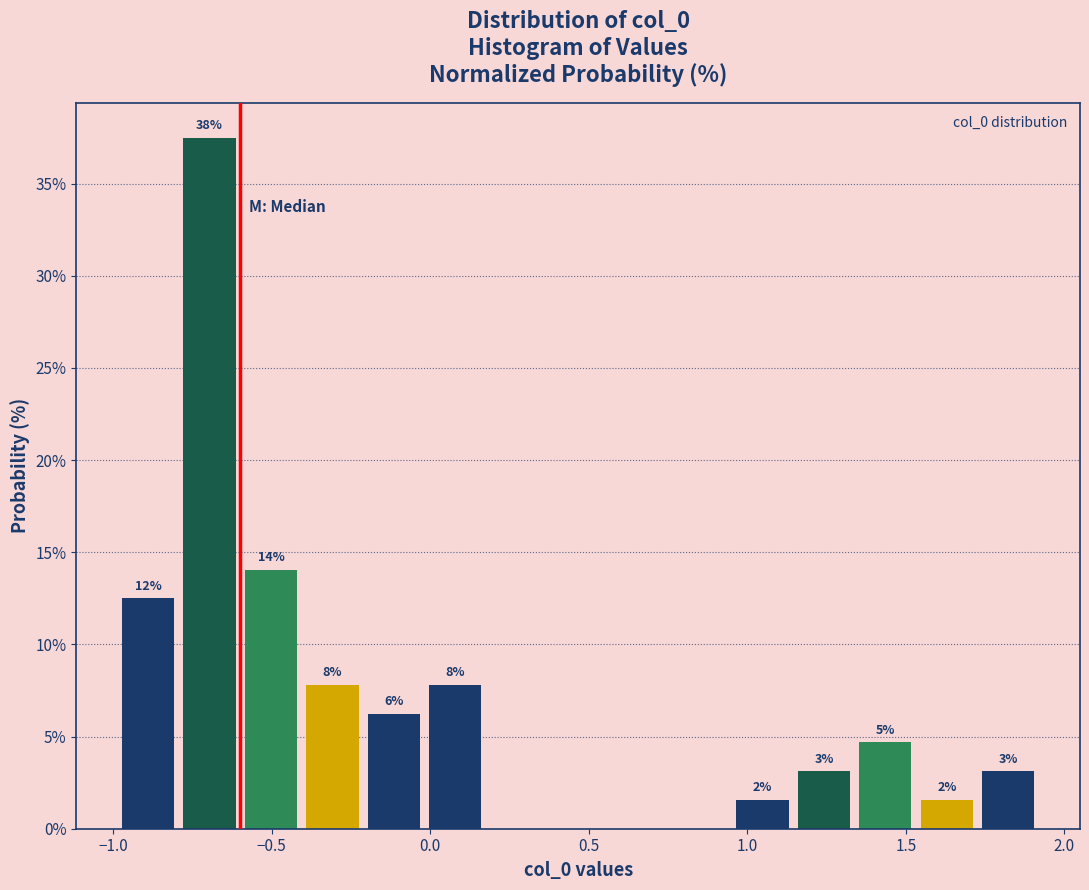

Read against the x-axis, roughly where is the centre of the tallest bar?

-0.70